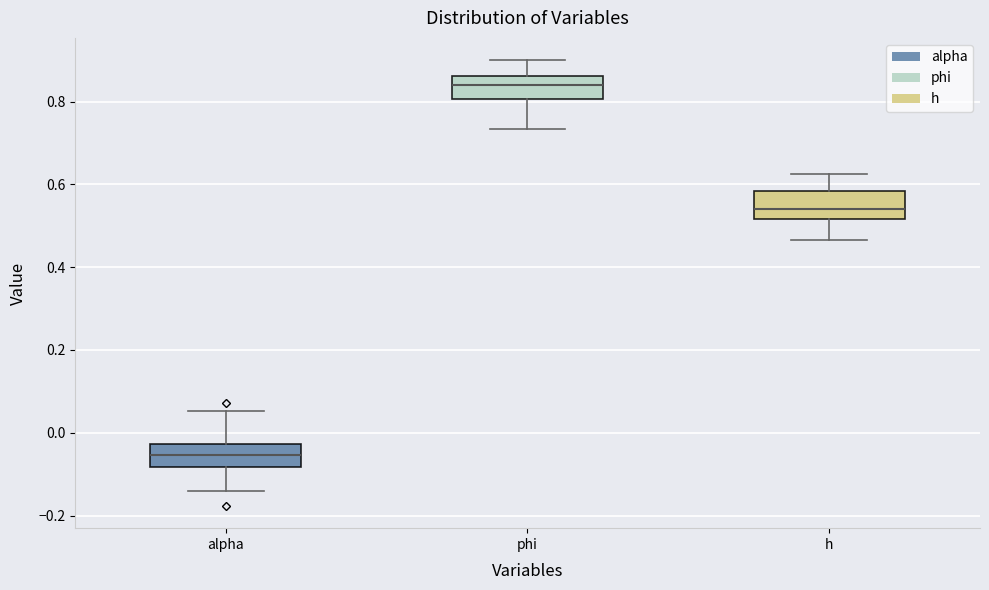

Where does the upper whisker of the box for alpha end on the y-axis? The values are not printed on the chart, so give them approximately, as read against the axis.

0.06